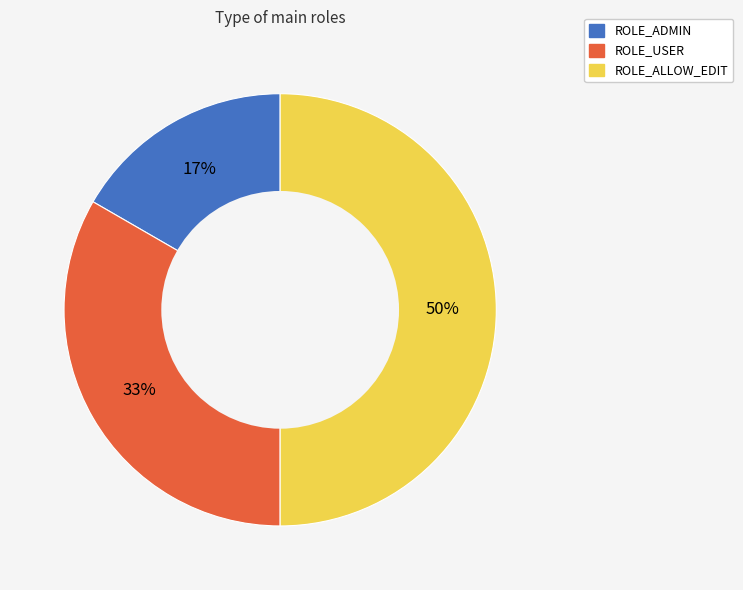

How many slices are in this pie chart?

3